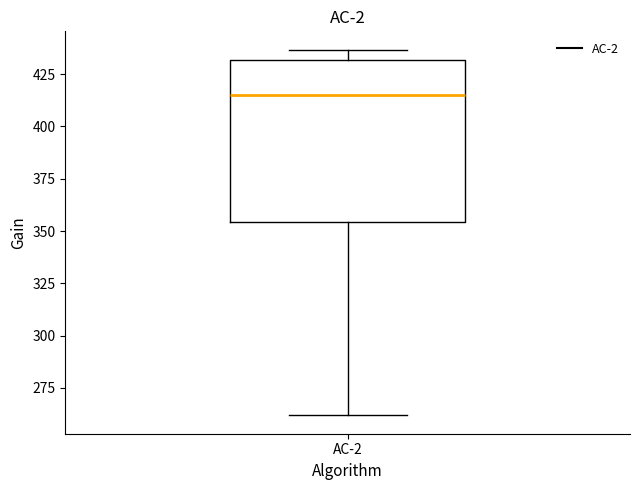

Where does the median line of the box for AC-2 sit on the y-axis? The values are not printed on the chart, so give them approximately, as read against the axis.

415